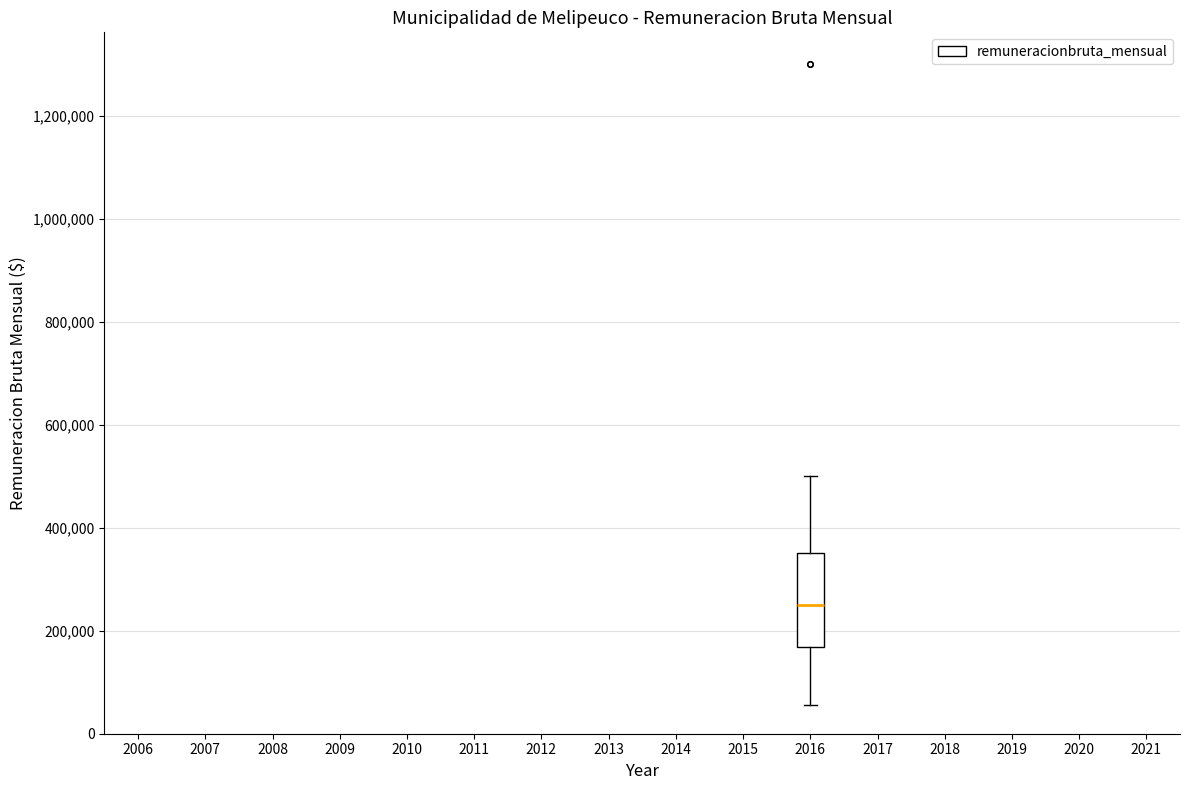

Transcribe this box plot: give where the median line is, the range the box spans, and where the two whiskers end, as read against the y-axis. The values are not printed on the chart, so give them approximately, as read against the axis.

median 260000, box 160000 to 360000, whiskers 60000 to 500000